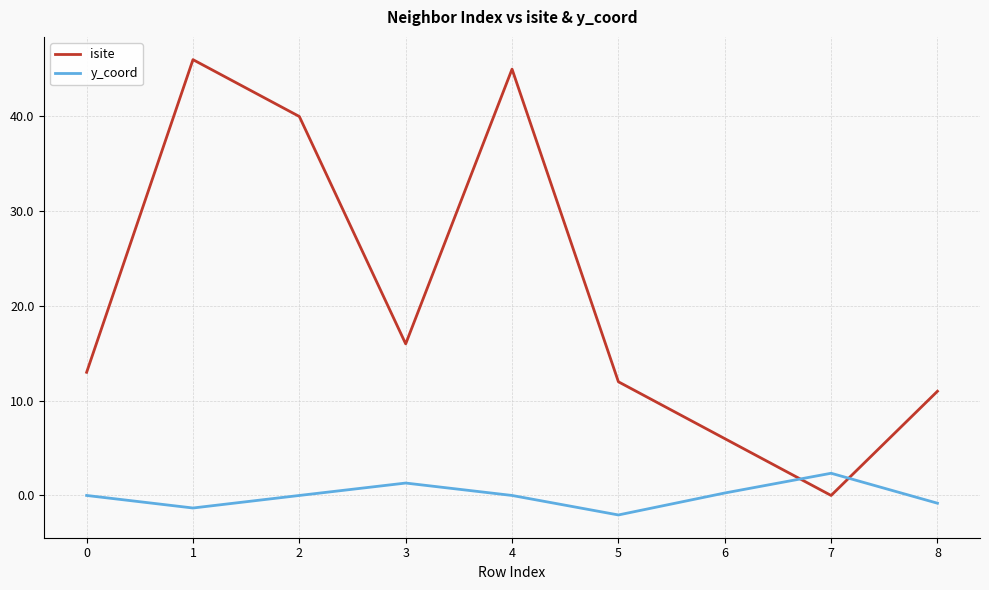

True or false: isite has a value of -23.7 at 7.

False